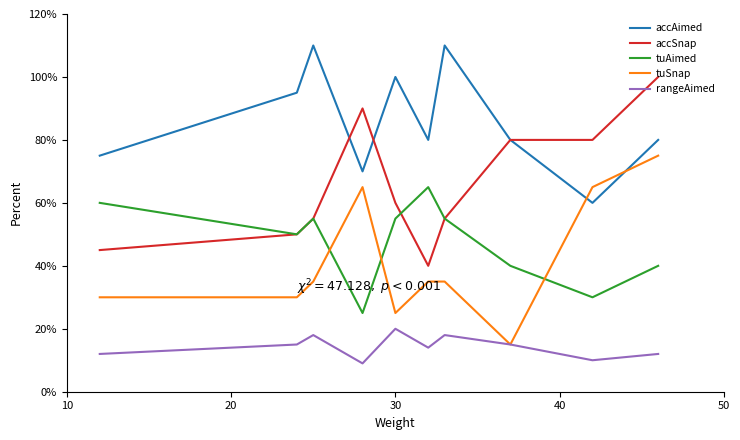

What is the minimum value for rangeAimed?

9